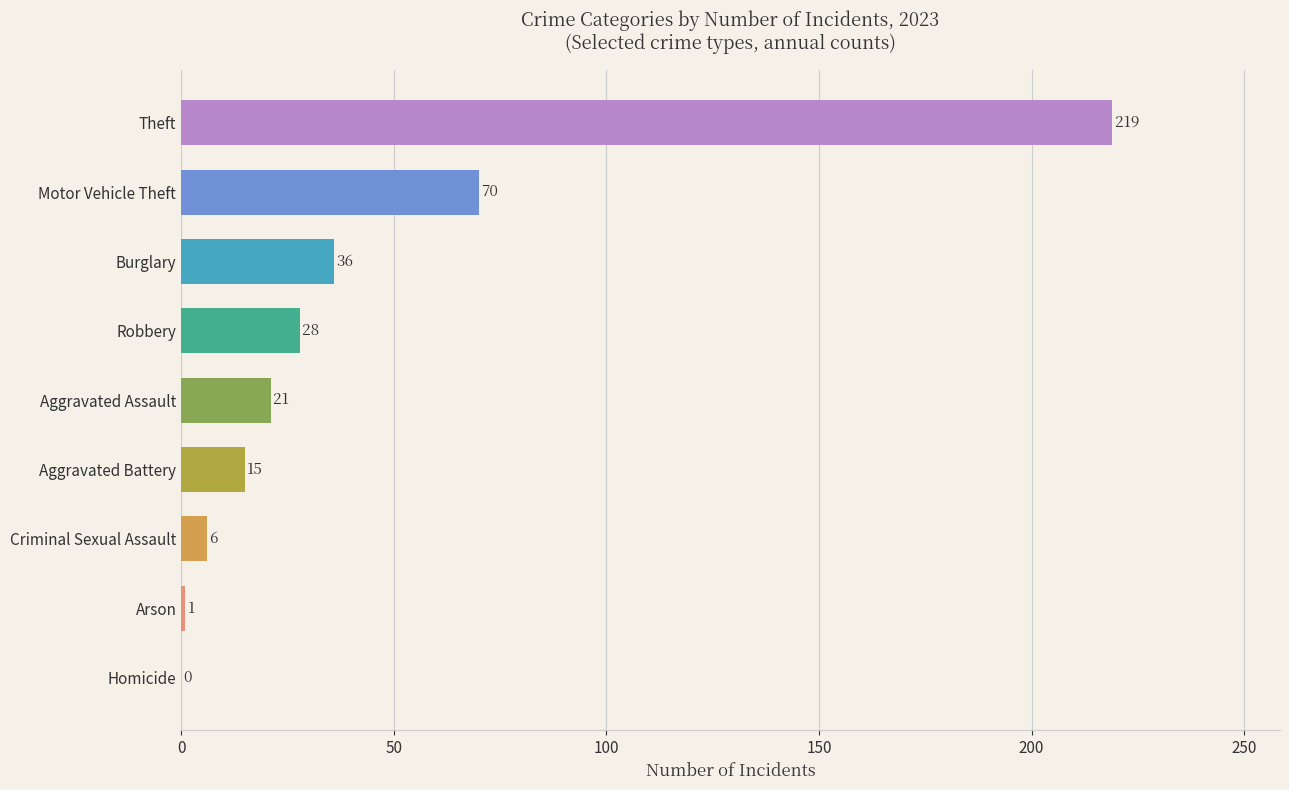

Which has a higher value, Homicide or Motor Vehicle Theft?

Motor Vehicle Theft